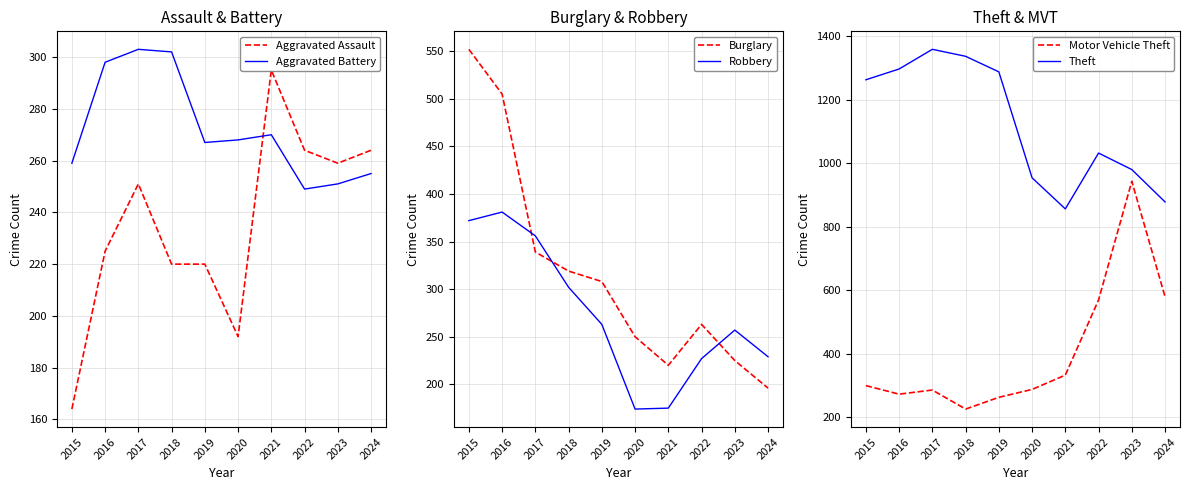

At which category does Aggravated Assault reach its first local peak?

2017